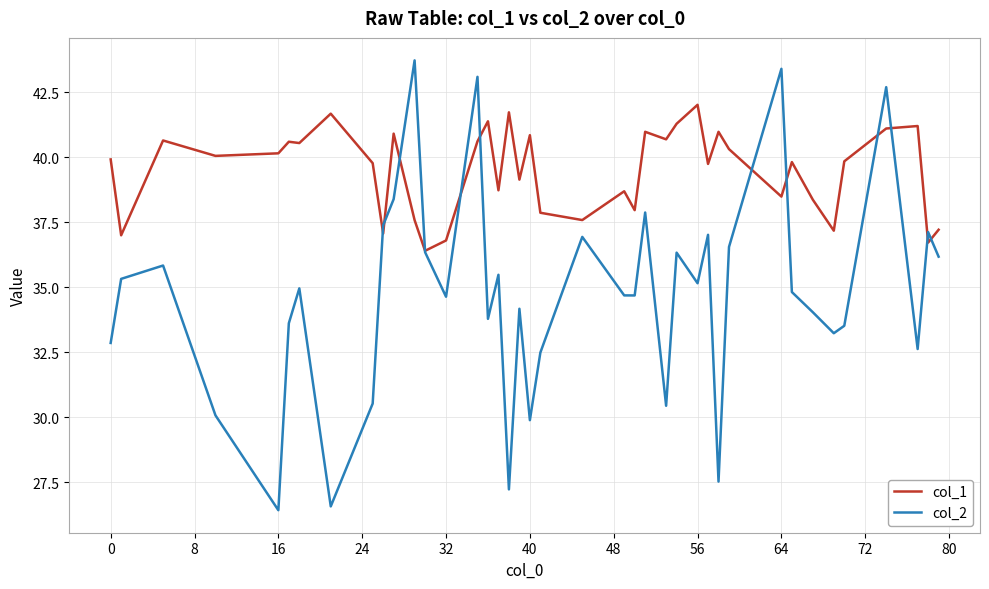

True or false: col_2 and col_1 intersect in this chart.

True